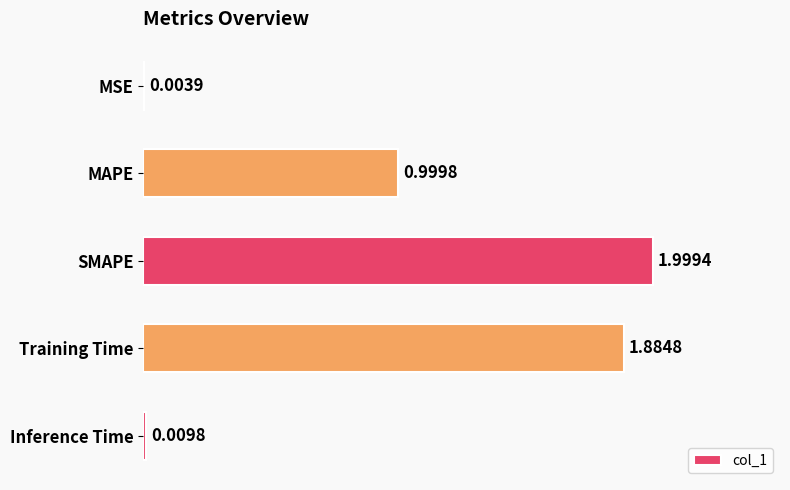

What is the average value?

1.0